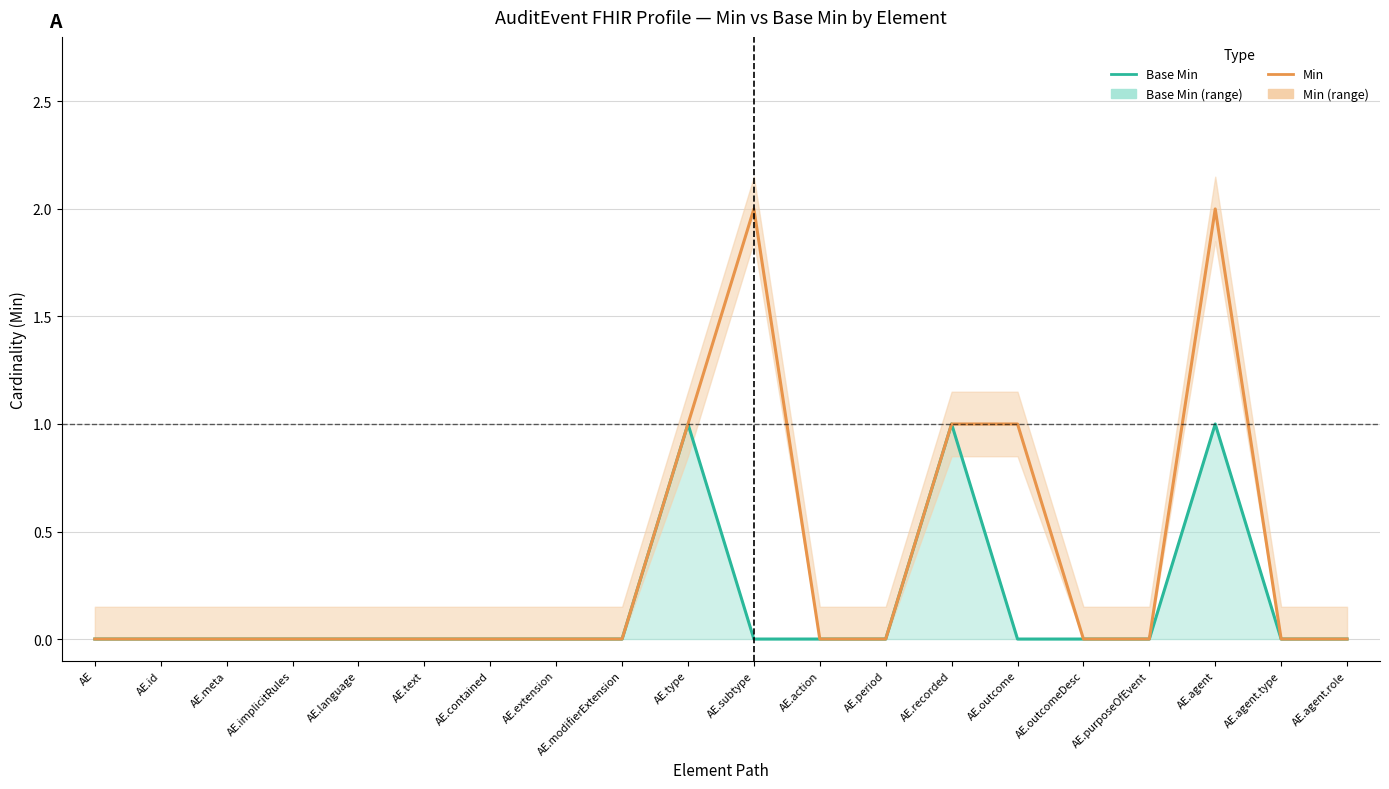

Is it true that Base Min equals 1 at AE.agent?

True